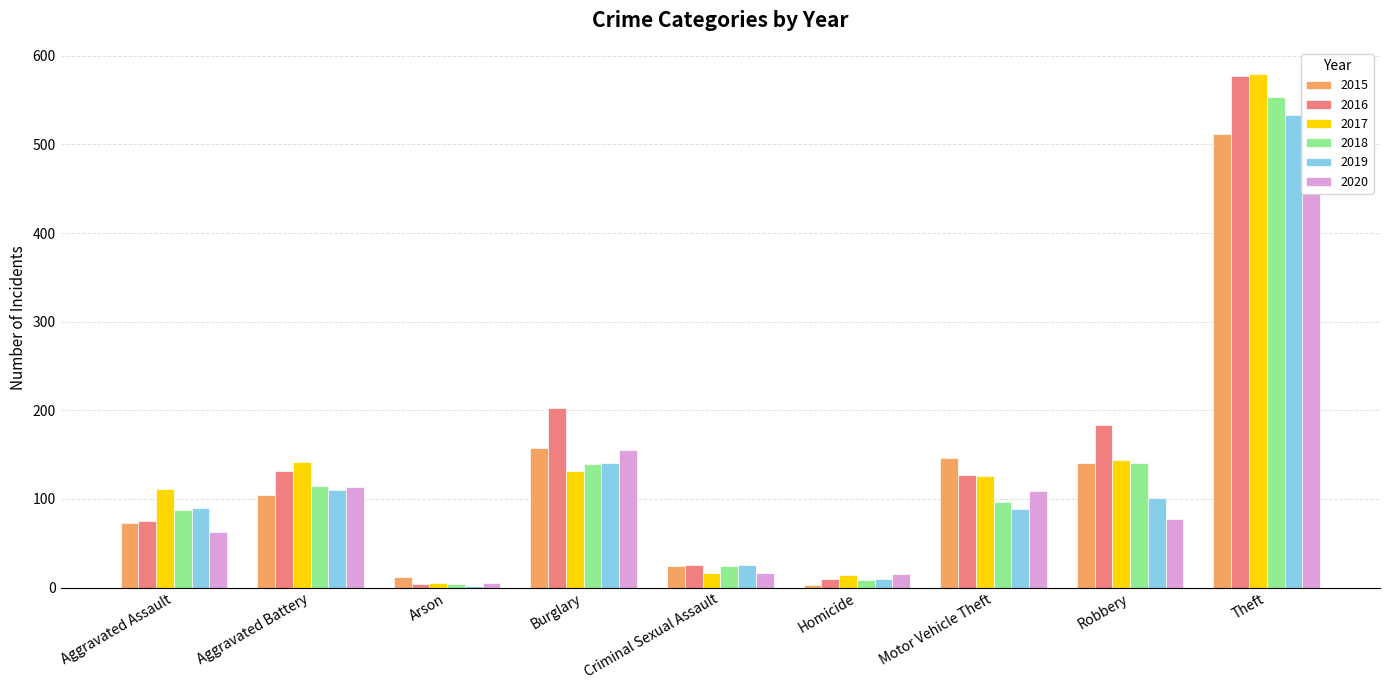

How many values in the 2017 series exceed 126?

4